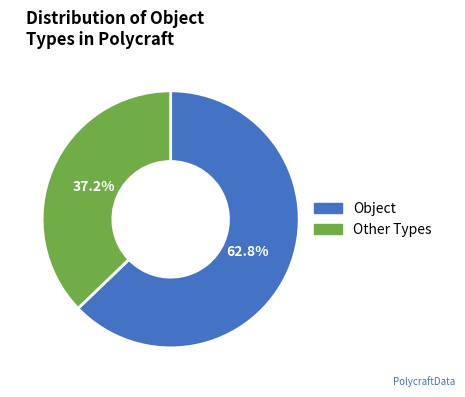

Does any single category account for the majority?

Yes